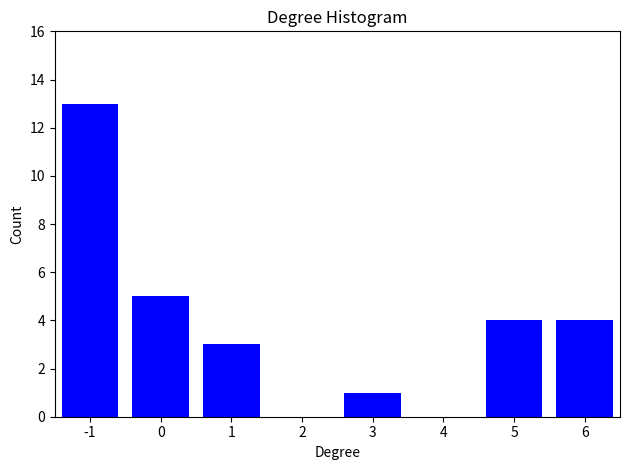

Reading left to right, transcribe all the data shown in this chart.

-1=13	0=5	1=3	2=0	3=1	4=0	5=4	6=4